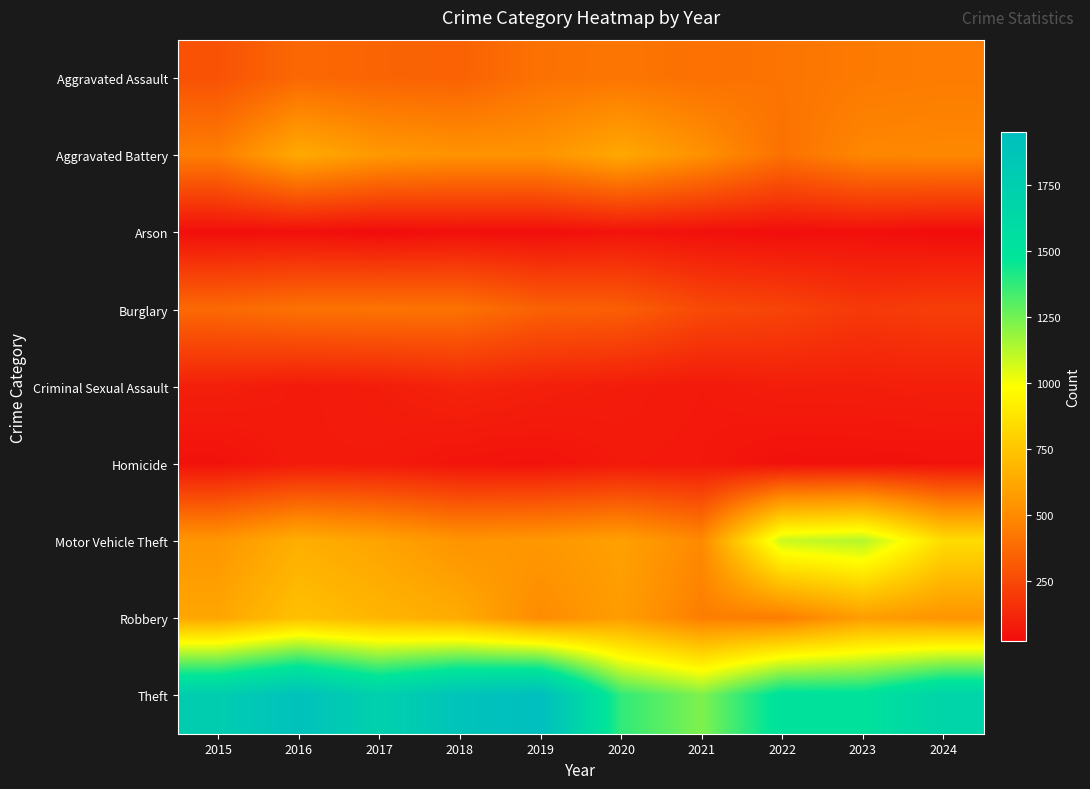

Which series has the widest spread of values?

Theft